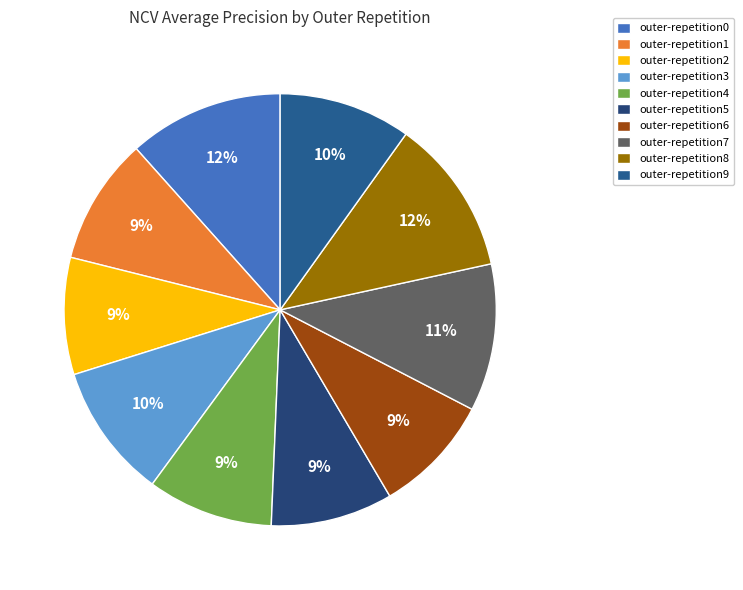

Between outer-repetition5 and outer-repetition3, which is larger?

outer-repetition3